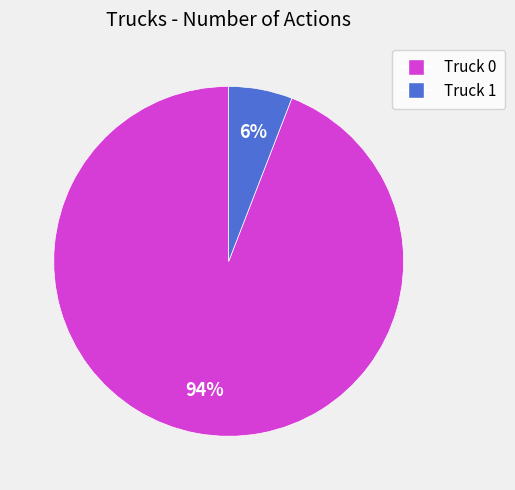

Rank the categories by value from highest to lowest.

Truck 0, Truck 1